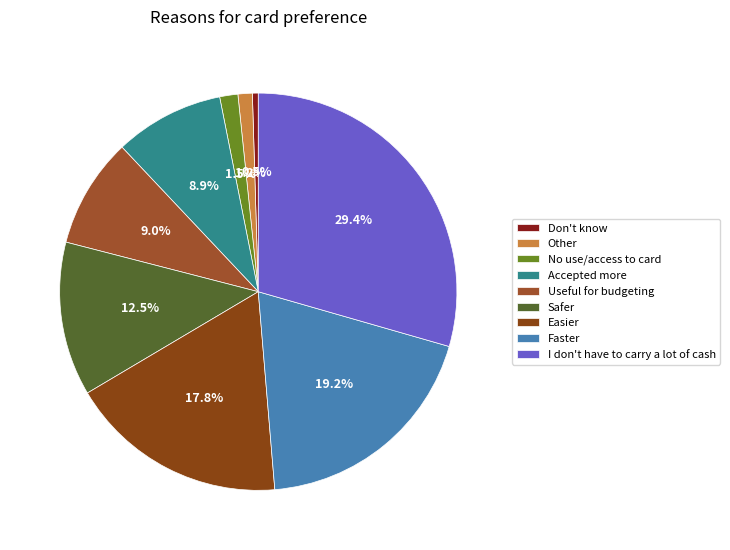

To the nearest percent, what is the combined percentage of I don't have to carry a lot of cash and Other?

31%